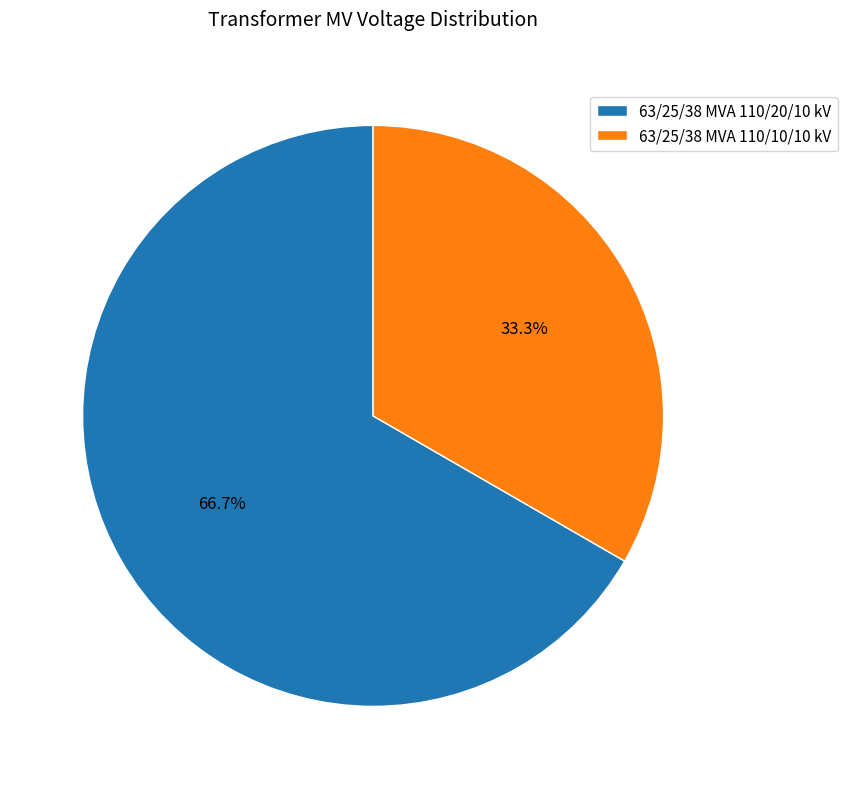

To the nearest percent, what is the difference between the largest and smallest slice percentages?

33%